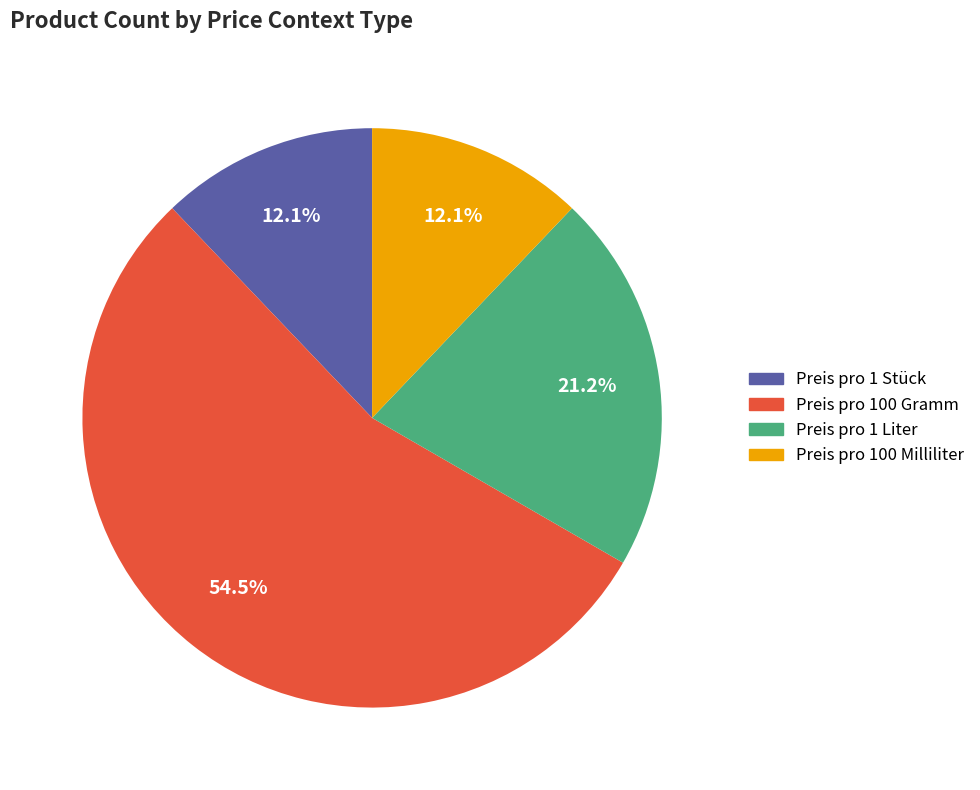

Count the number of slices in the pie.

4